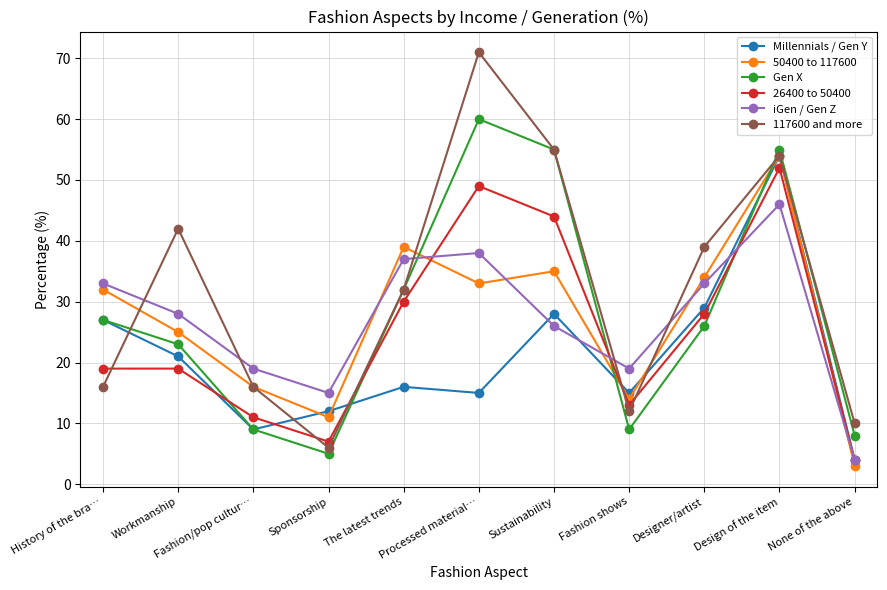

At which label is 26400 to 50400 closest to 28?

Designer/artist